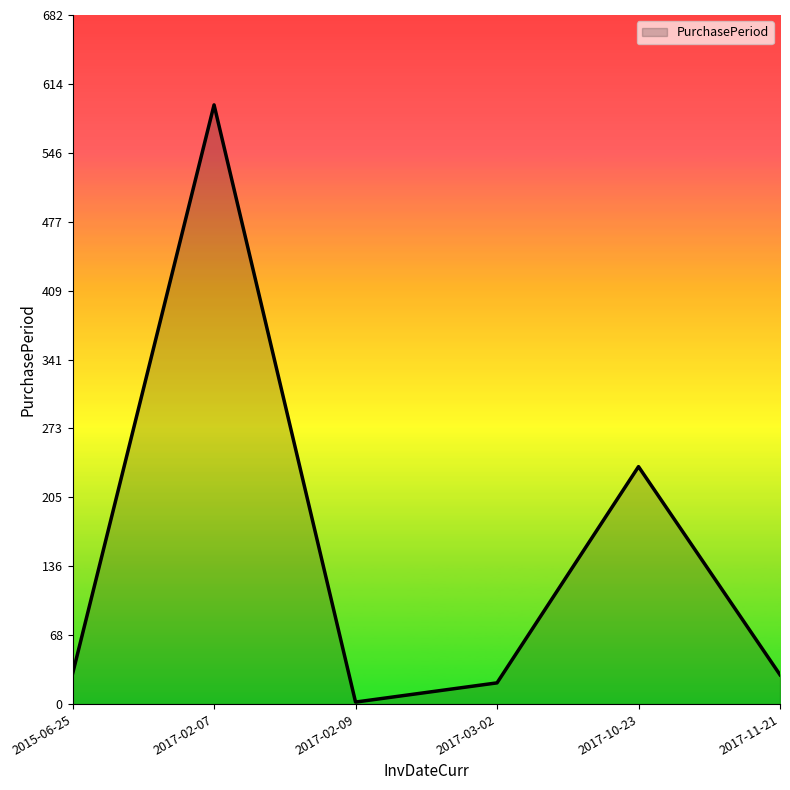

Where is the data nearest to the value 297?

2017-10-23